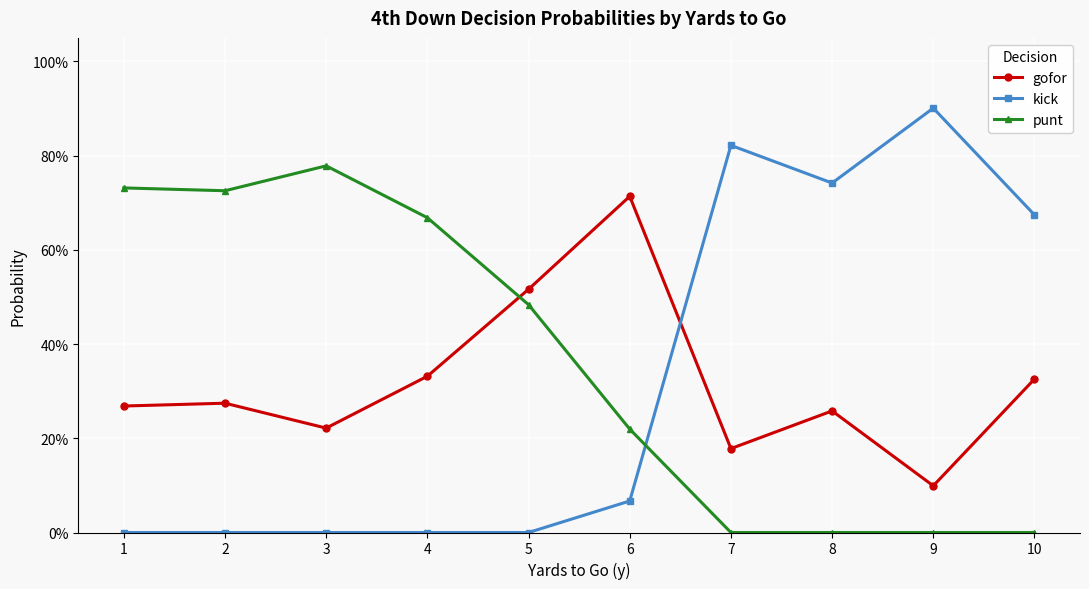

Is it true that kick equals 0.0 at 6?

False